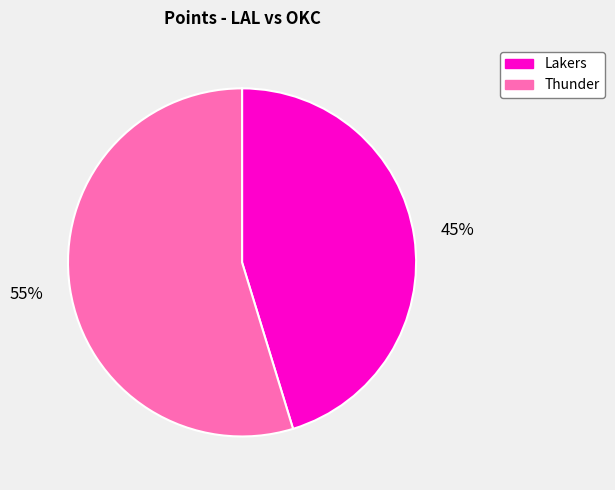

Which slice is the smallest?

Lakers